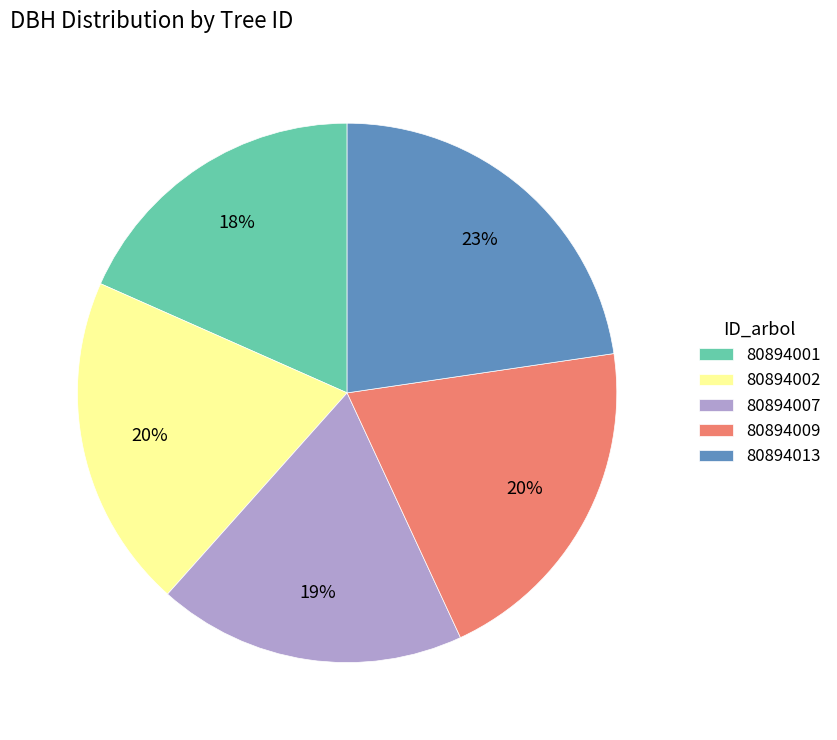

How many slices are in this pie chart?

5